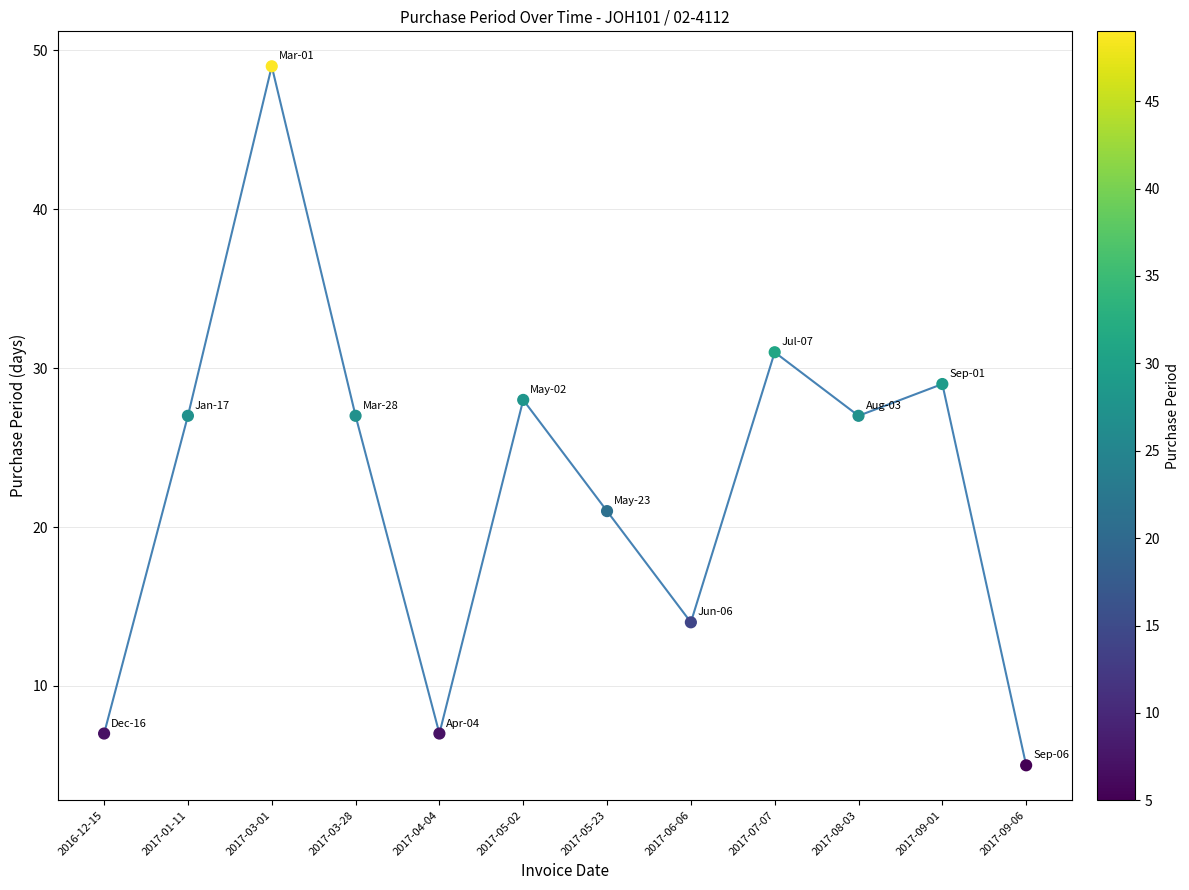

Approximately how many times larger is the value at 2017-05-02 compared to 2017-06-06?

2.0